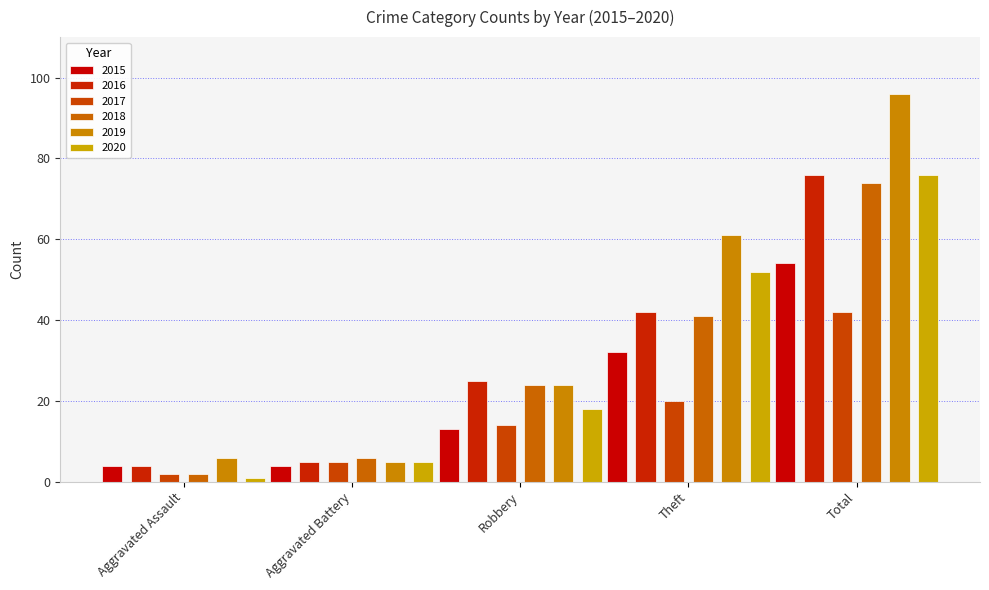

What is the label of the 4th bar from the right?

Aggravated Battery